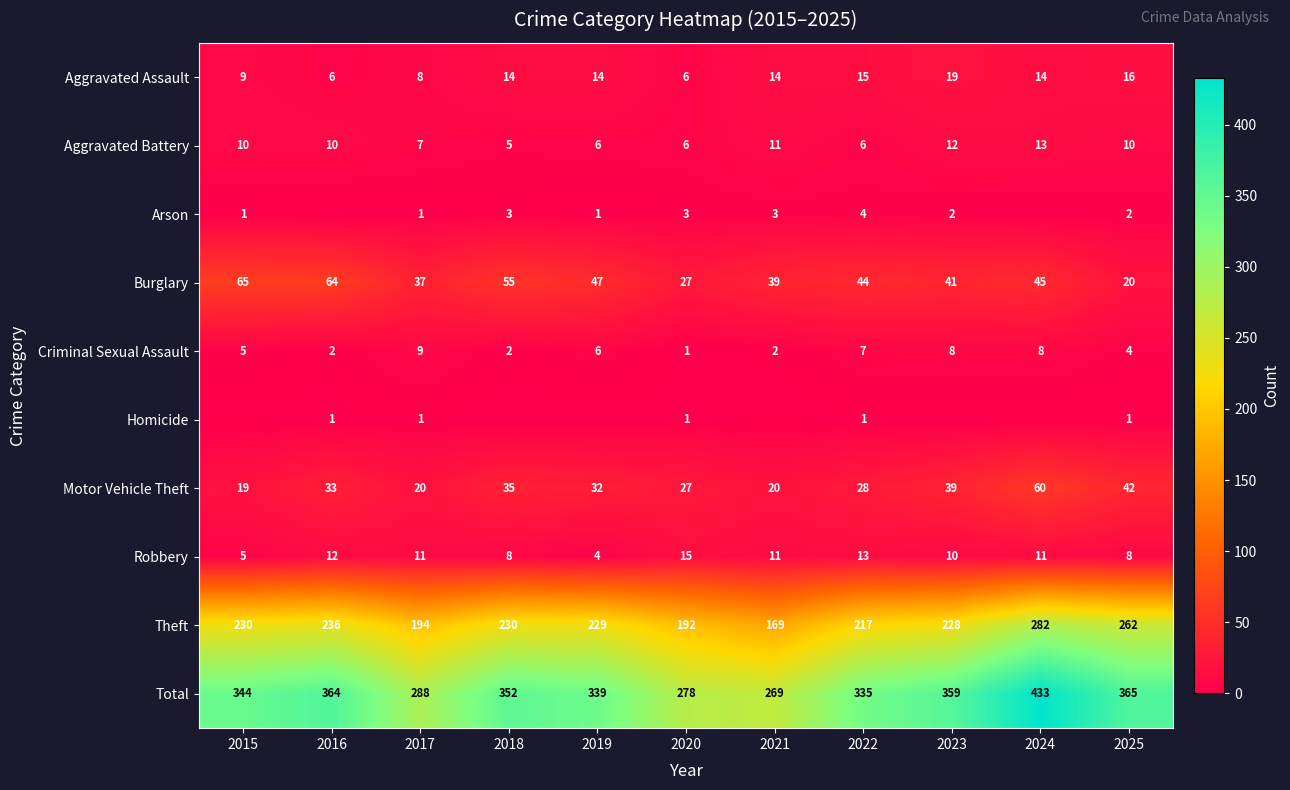

At how many categories does at least one series exceed 213?

11